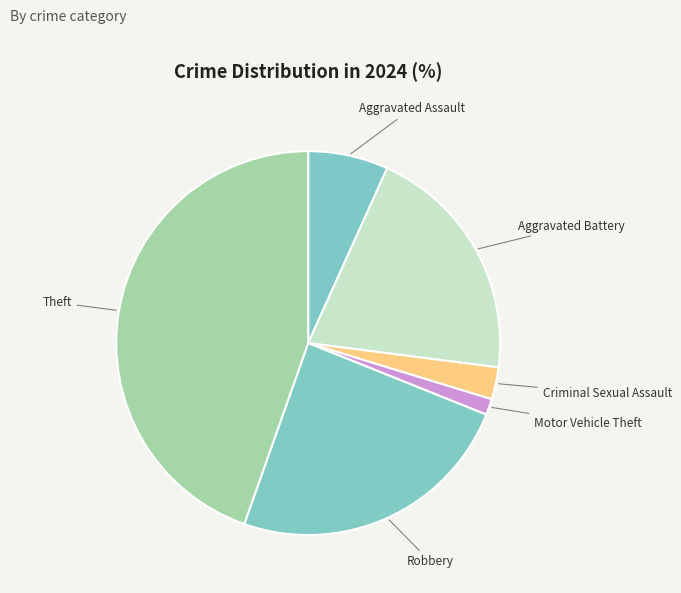

How many slices are in this pie chart?

6